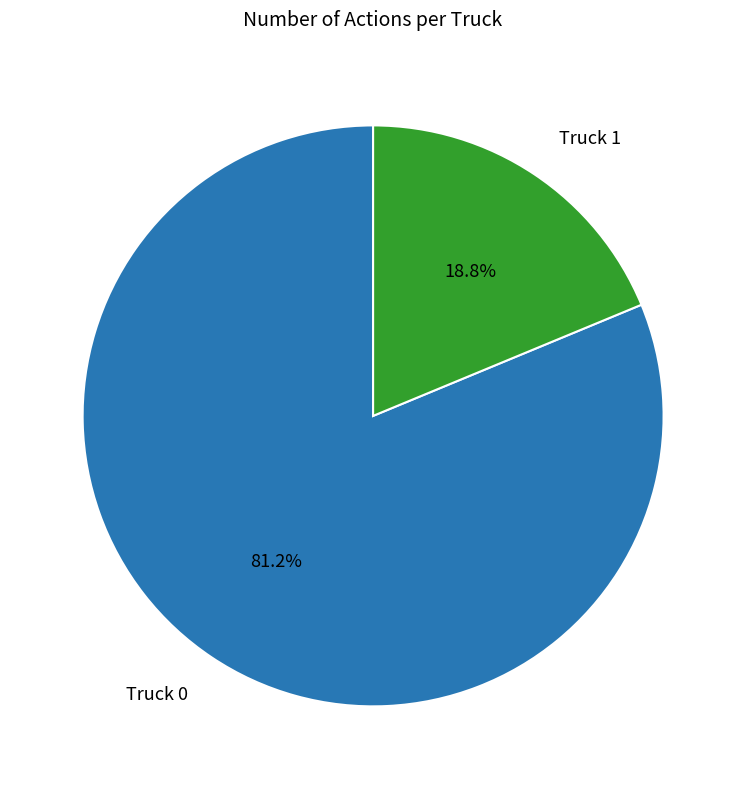

Rank the categories by value from highest to lowest.

Truck 0, Truck 1